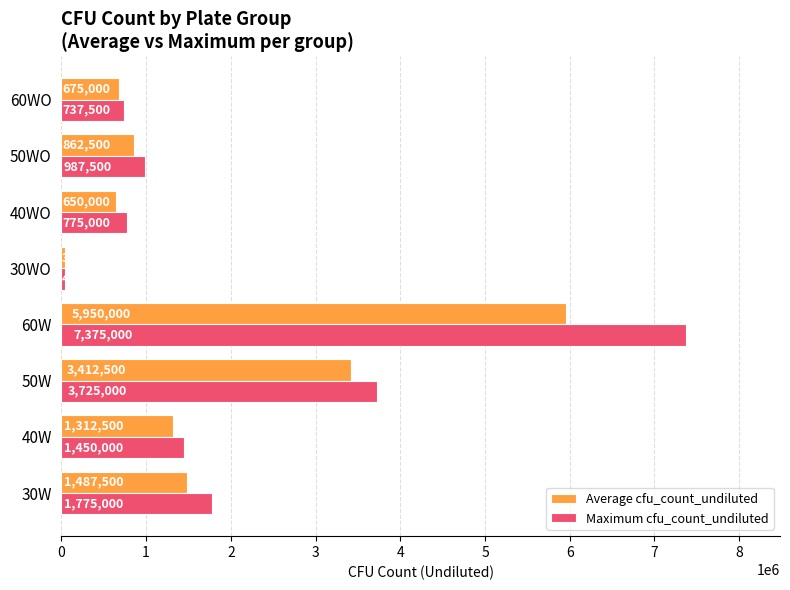

At how many categories does at least one series exceed 929129?

5